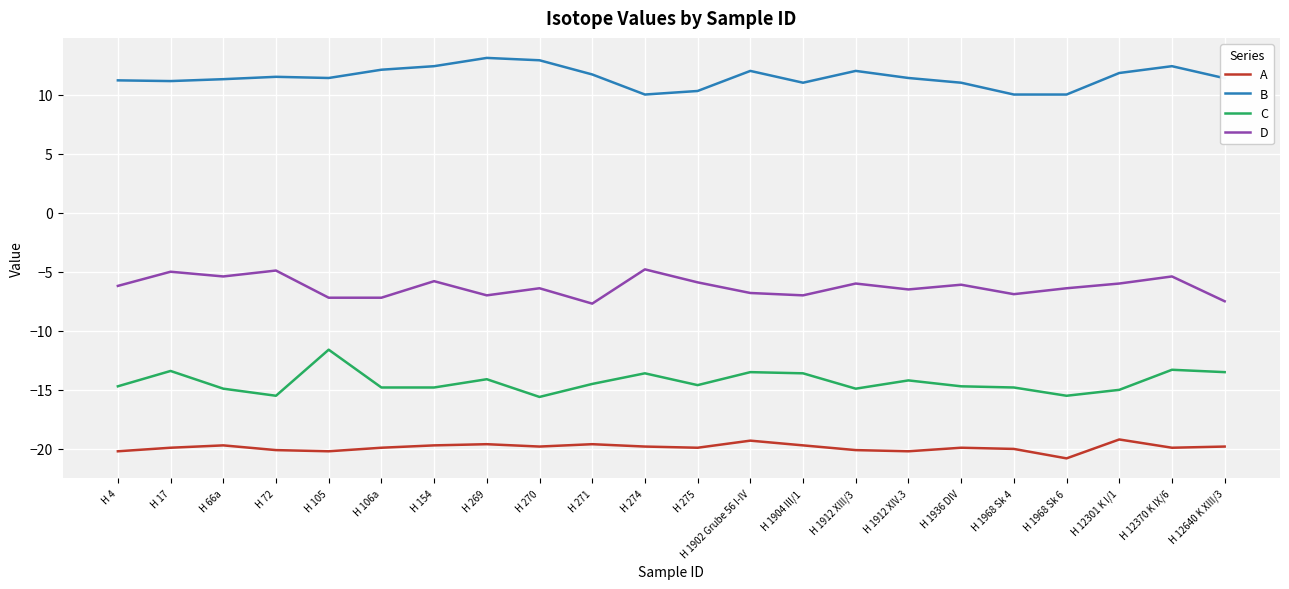

Is this an area chart (filled region under the line)?

No